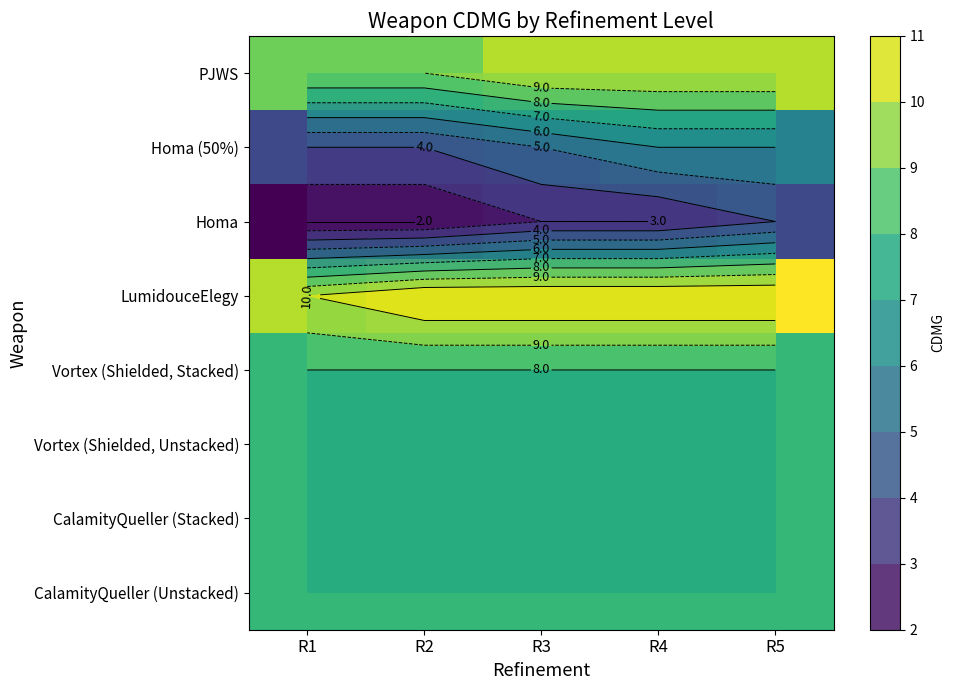

What is the average value of the CalamityQueller (Unstacked) series?

8